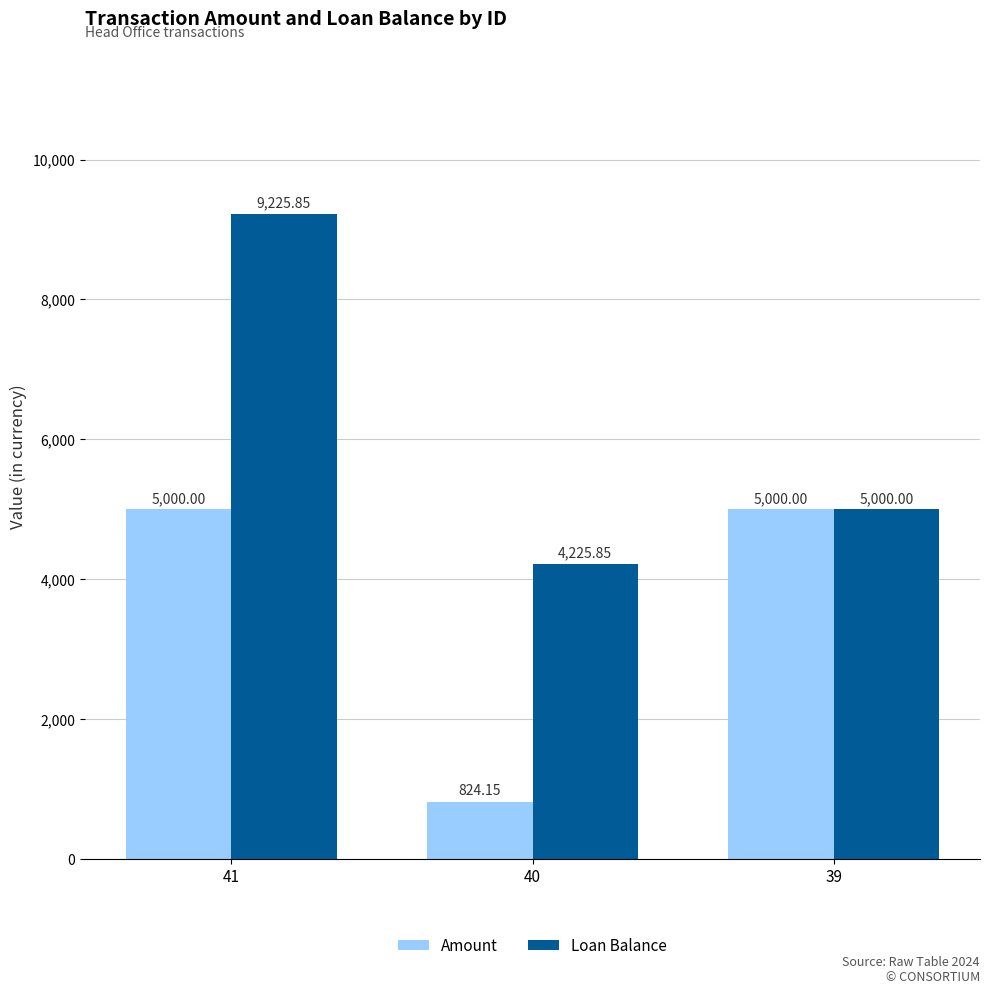

How many bars are there in total?

6